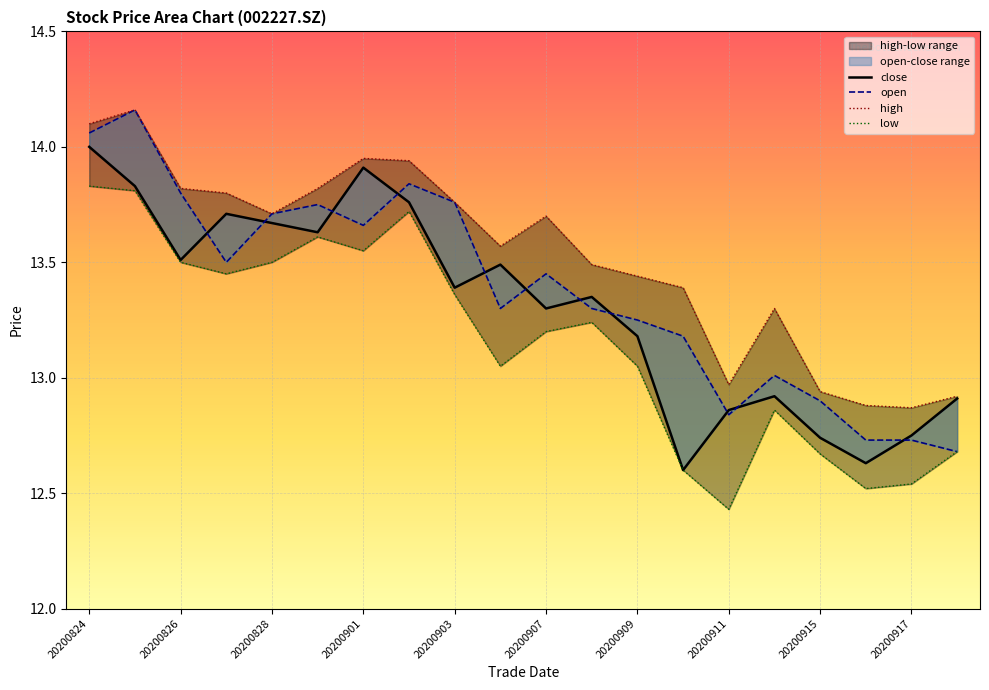

How many values in the high series are below 13?

5